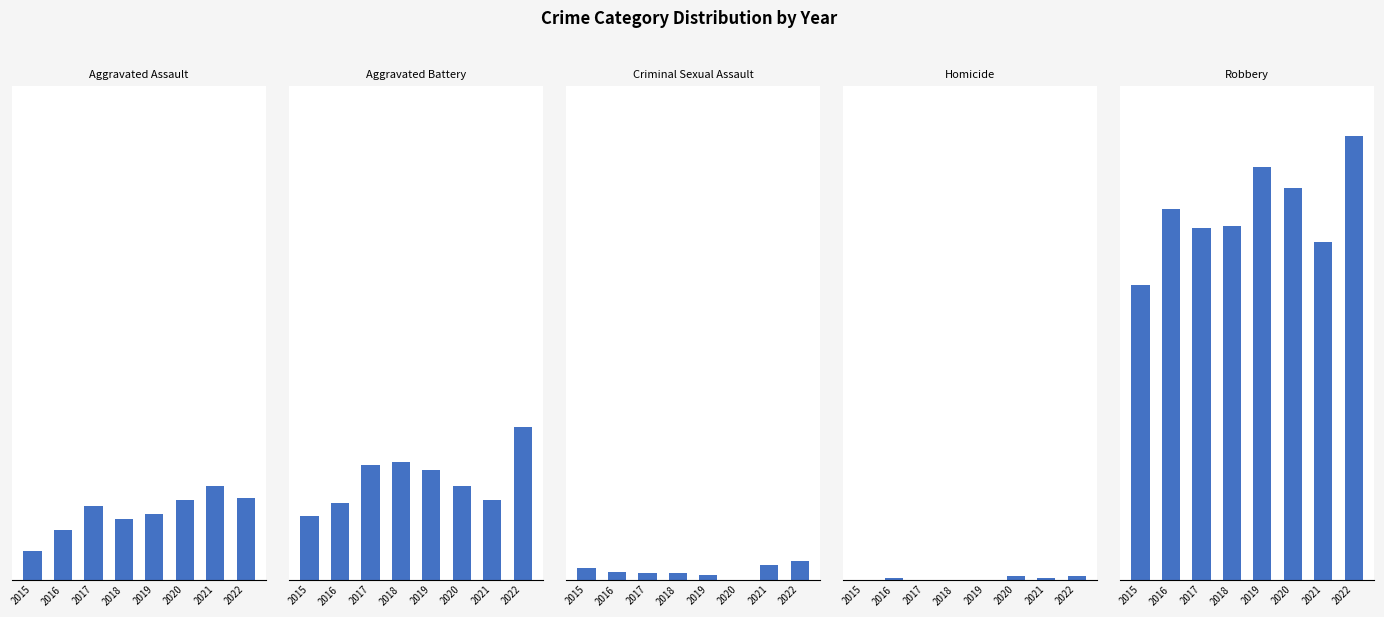

At which label does Aggravated Assault reach its minimum?

2015